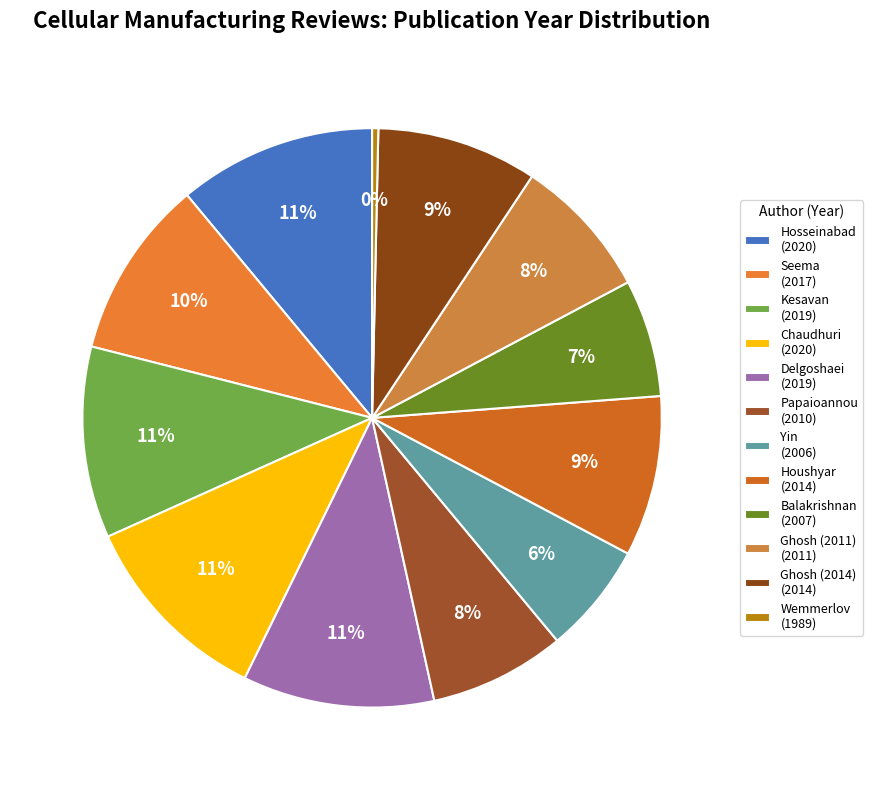

What percentage is the Yin slice, to the nearest percent?

6%